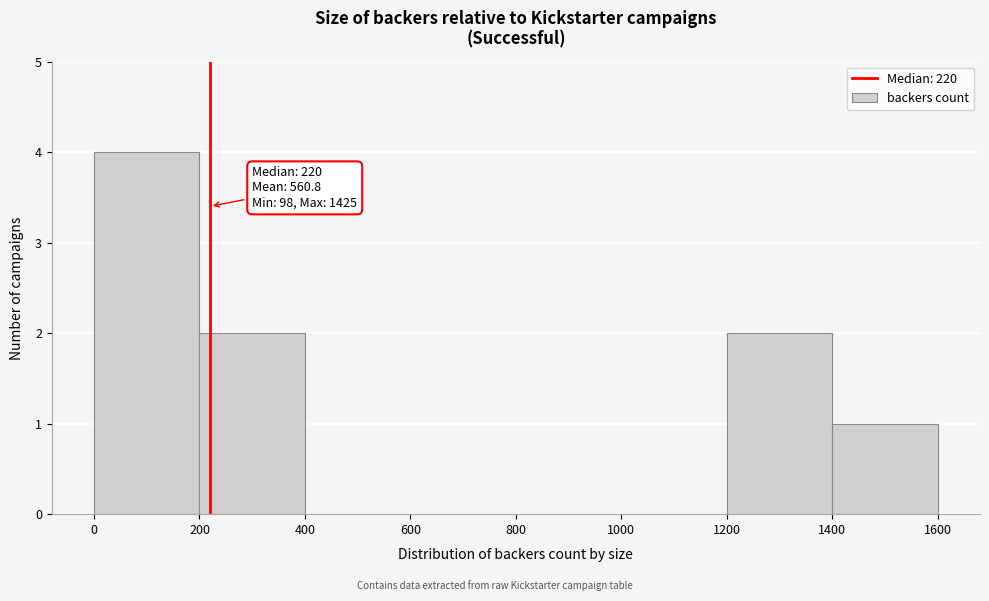

Which range on the x-axis has the tallest bar?

0 to 200